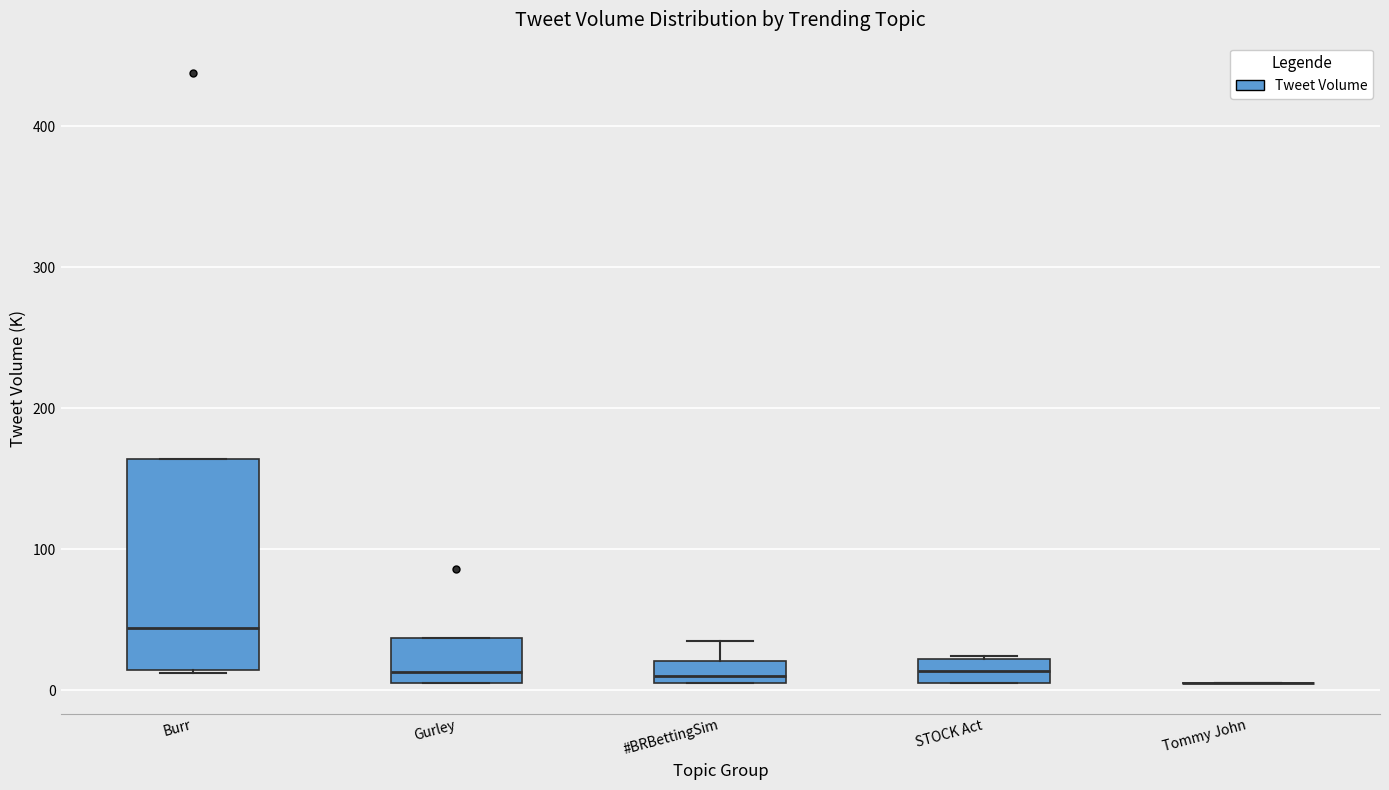

Reading left to right, transcribe this box plot: for each box, give where its median line is, the range the box spans, and where its two whiskers end, as read against the y-axis. The values are not printed on the chart, so give them approximately, as read against the axis.

Burr: median 40, box 10 to 160, whiskers 10 to 160
Gurley: median 10 (just above the box's lower edge), box 10 to 40, whiskers 10 to 40
#BRBettingSim: median 10 (just above the box's lower edge), box 10 to 20, whiskers 10 to 40
STOCK Act: median 10 (inside the box), box 10 to 20, whiskers 10 to 20
Tommy John: box collapsed to a line at 10, whiskers 10 to 10